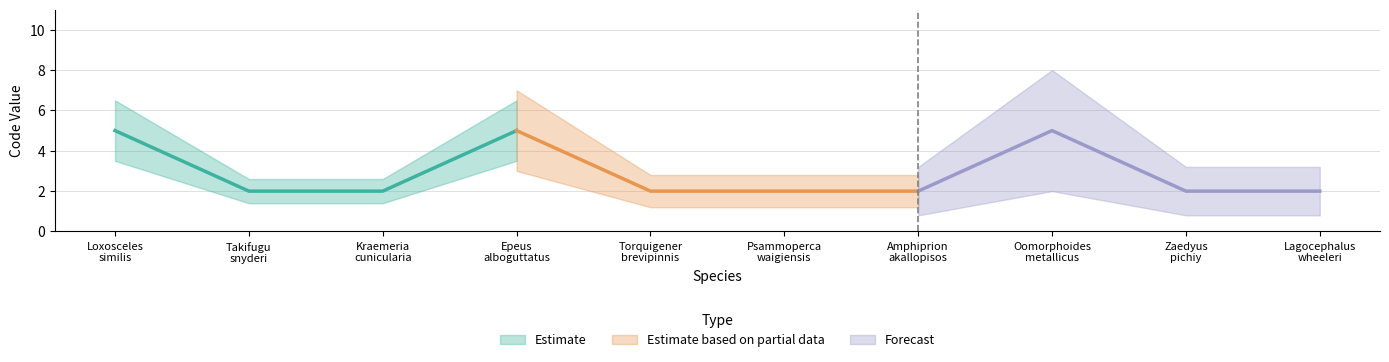

At how many categories does at least one series exceed 0?

10